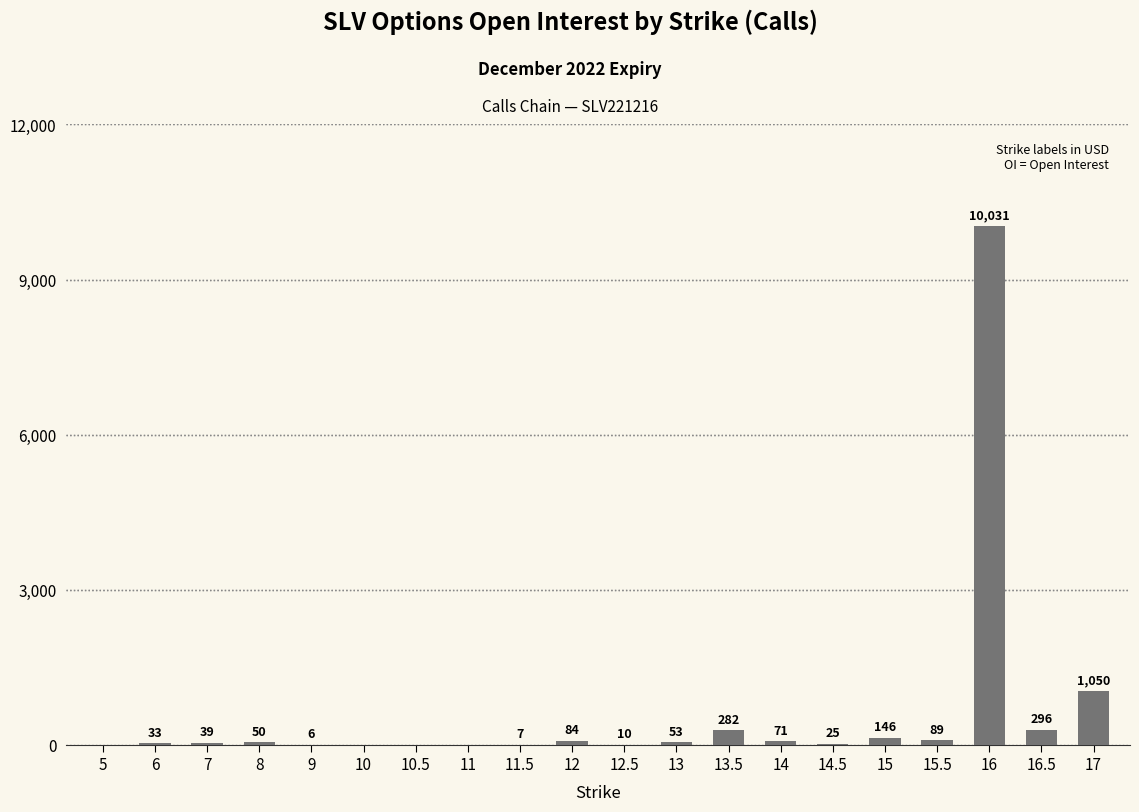

What is the average value?

614